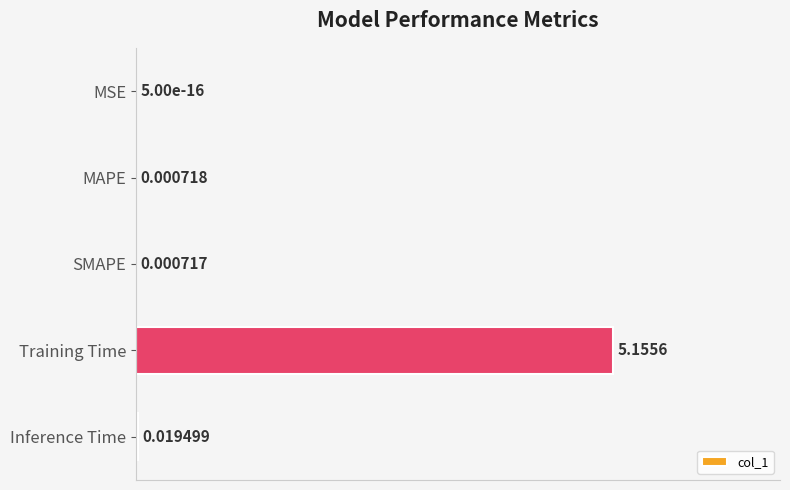

Which has a higher value, SMAPE or Training Time?

Training Time